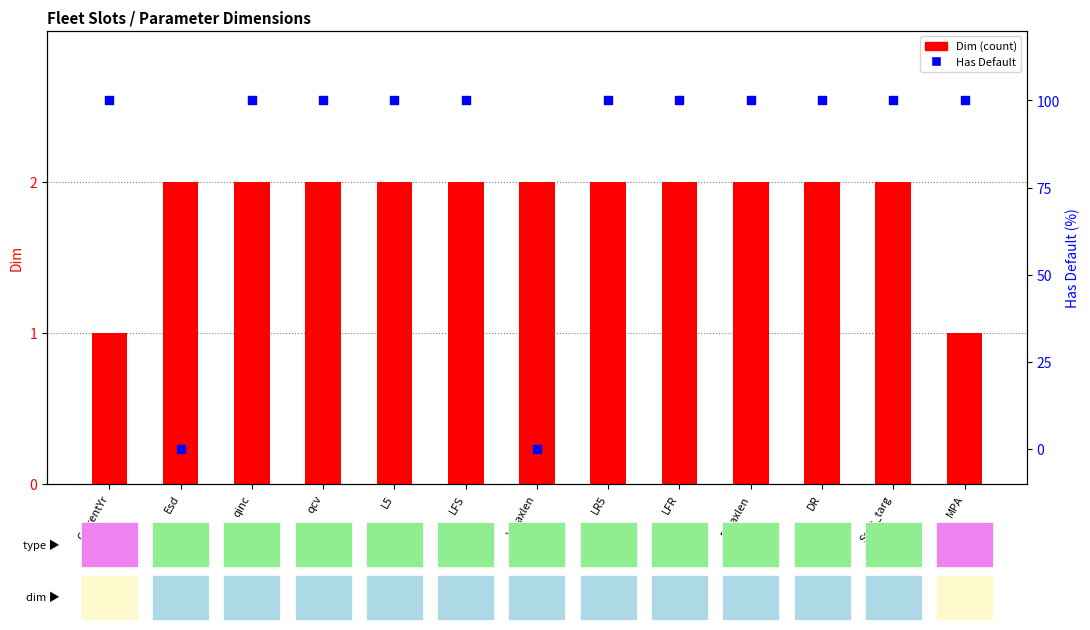

Is the value of Has Default at CurrentYr greater than the value of Dim at CurrentYr?

Yes